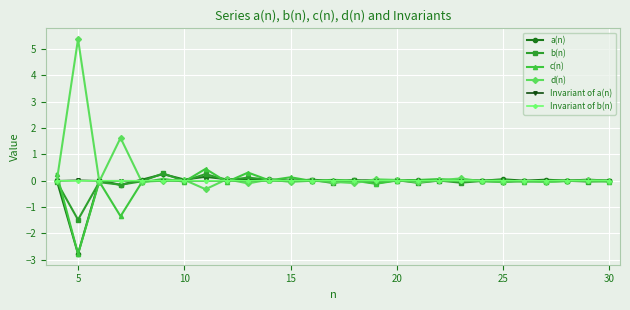

Is this an area chart (filled region under the line)?

No